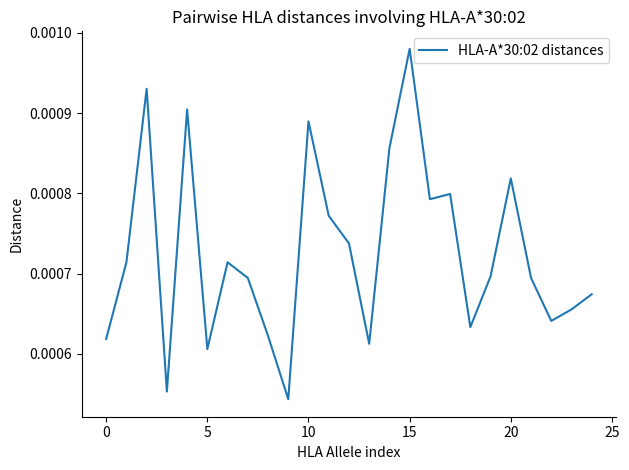

Is this an area chart (filled region under the line)?

No